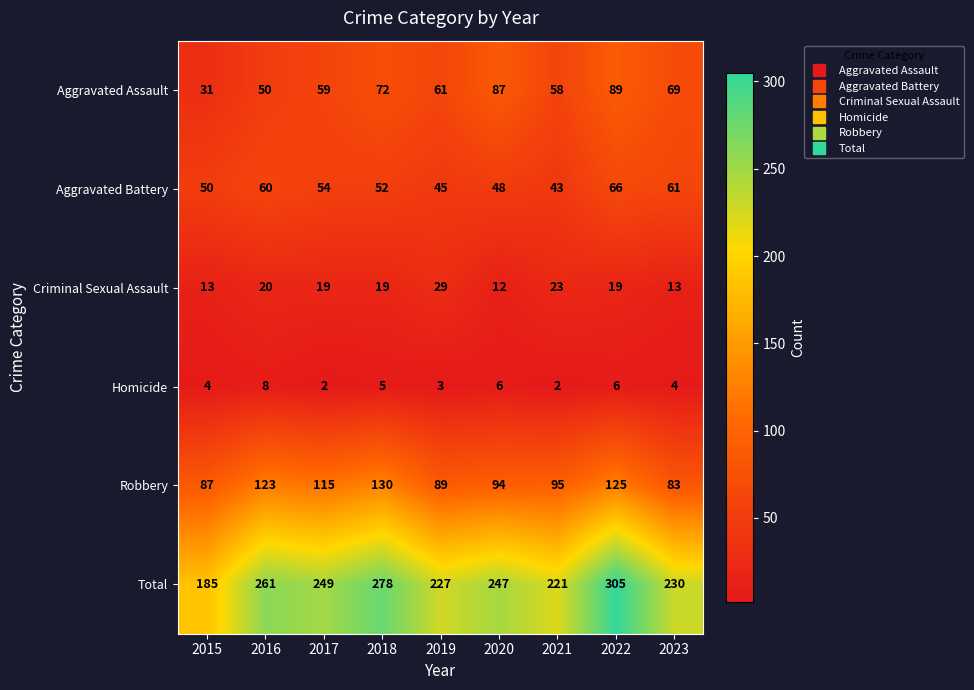

What is the difference between the maximum and minimum values in the Robbery series?

47